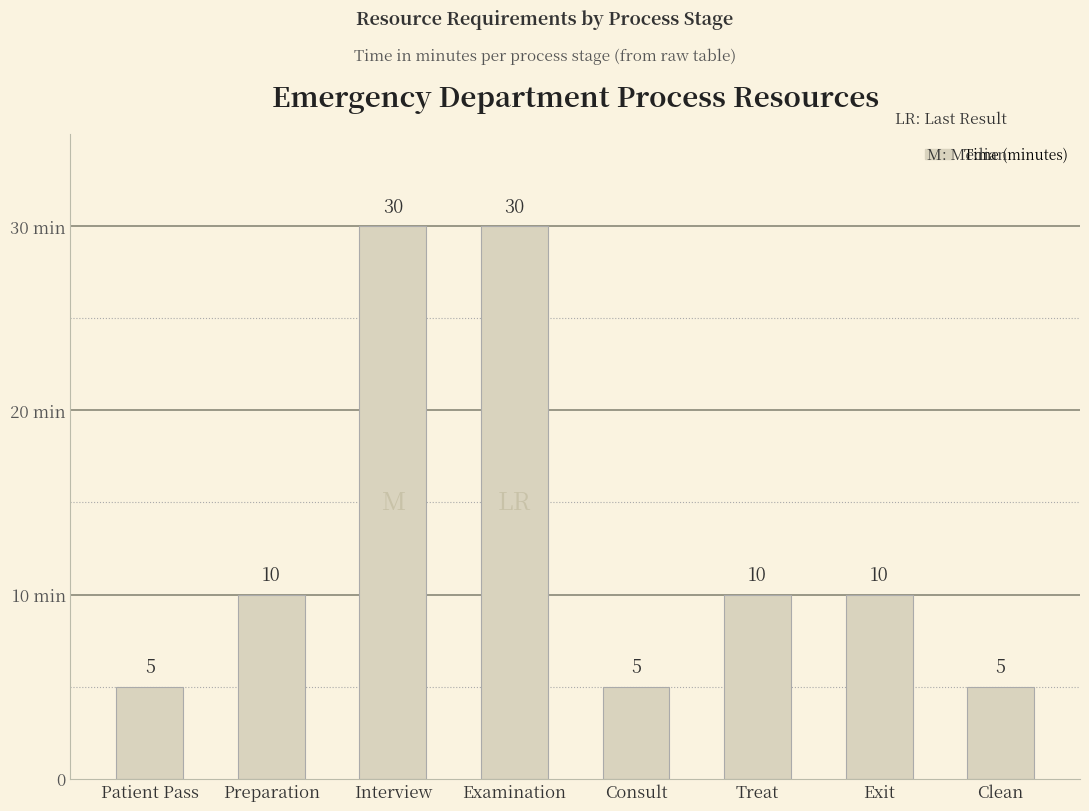

Are the bars horizontal?

No